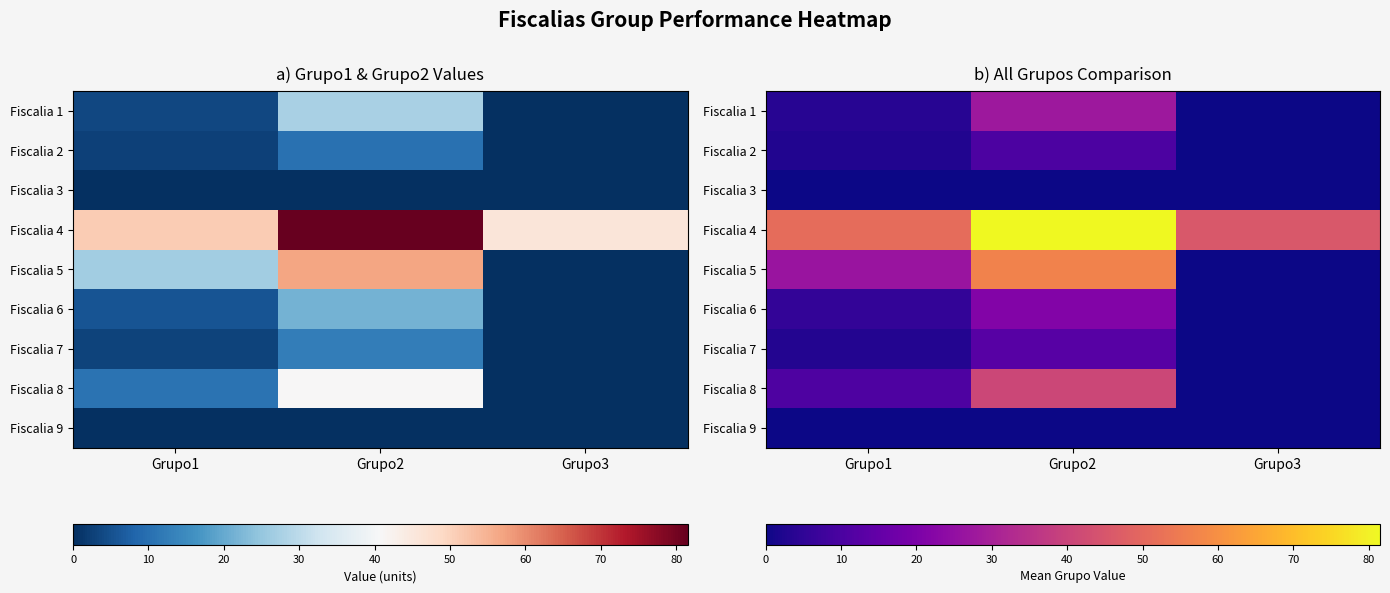

How many positive values does the Fiscalia 2 series have?

2